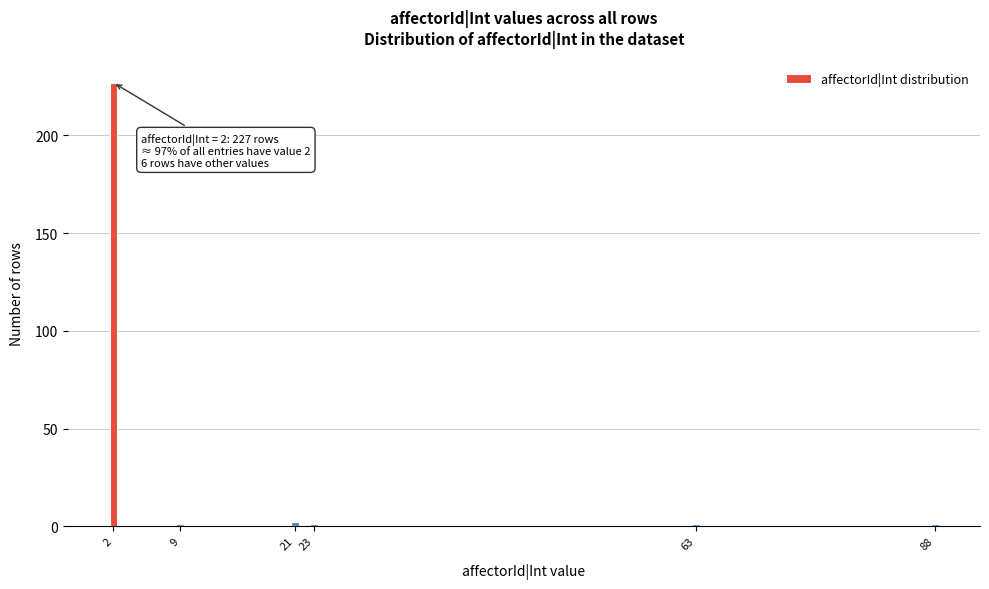

Reading left to right, transcribe all the data shown in this chart.

2=227	9=1	21=2	23=1	63=1	88=1